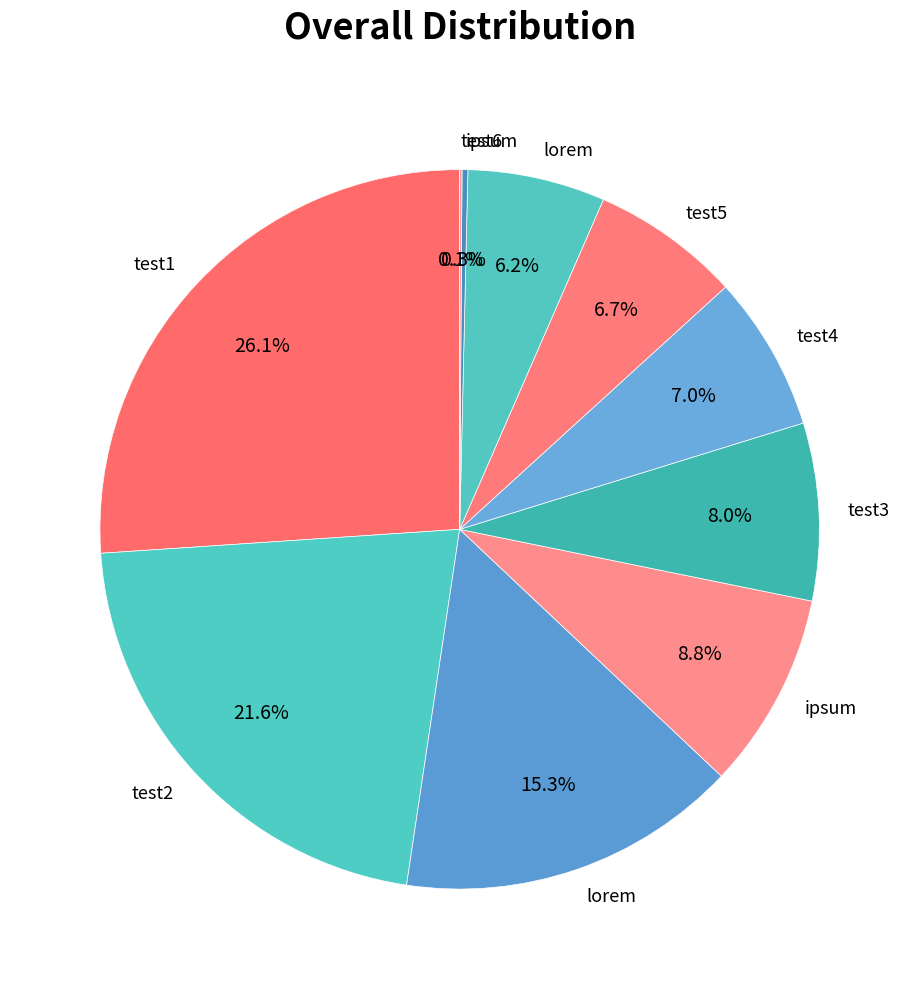

Which category has the biggest portion of the pie?

test1